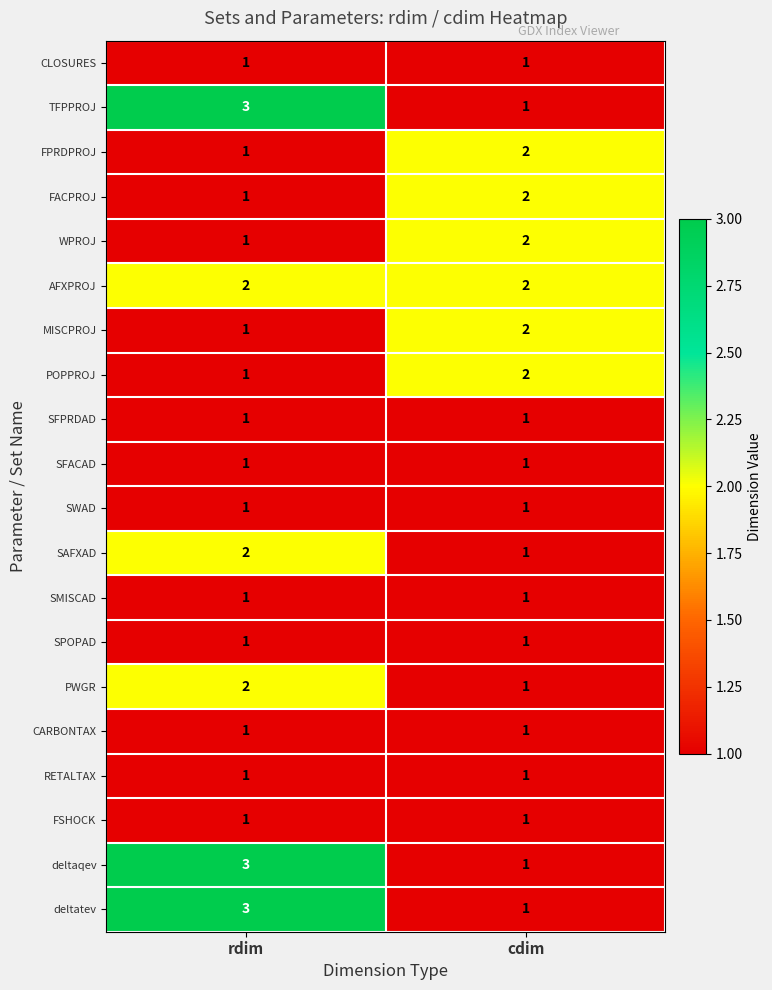

List the labels in order of FACPROJ value, largest first.

cdim, rdim